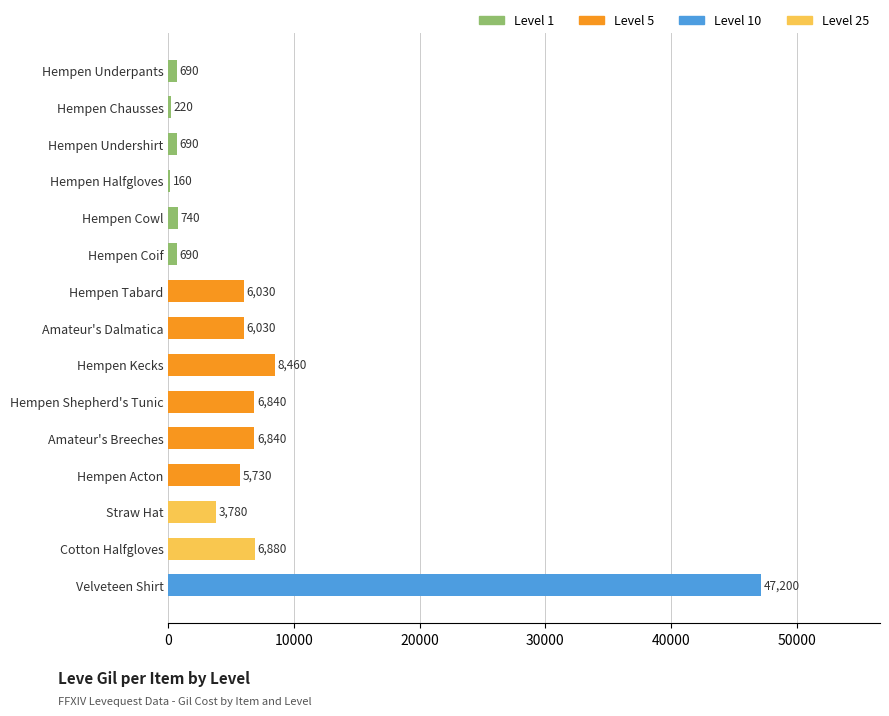

Between Velveteen Shirt and Hempen Acton, which is larger?

Velveteen Shirt